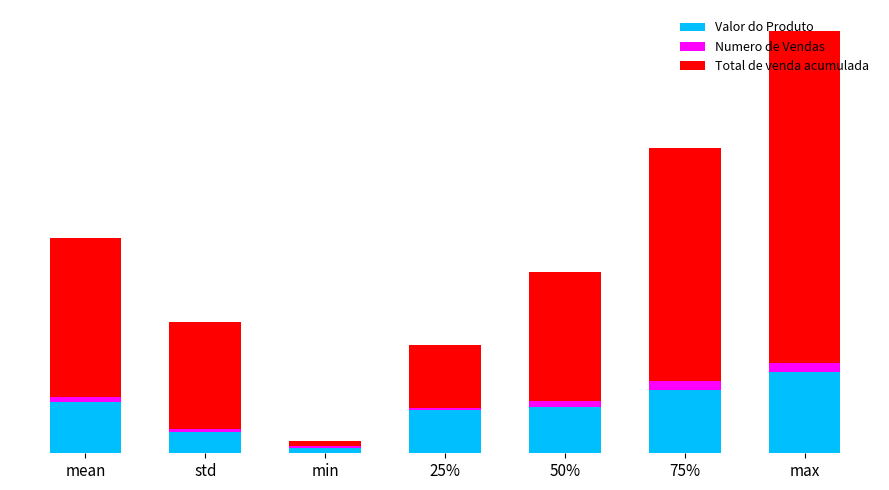

Are the bars grouped side by side (vs. stacked)?

No